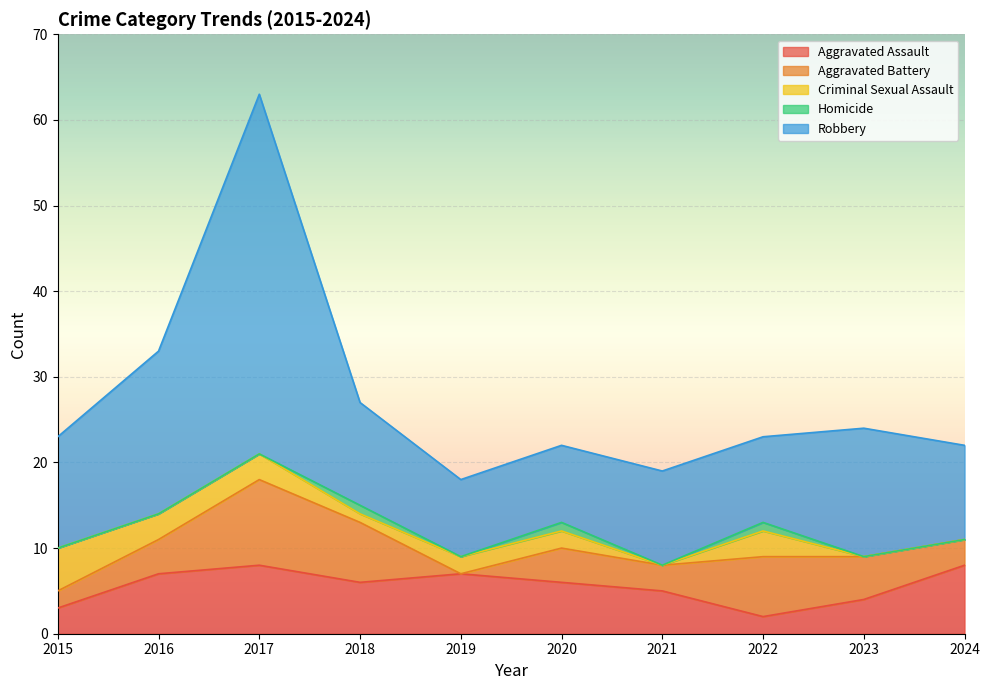

At which category is the sum across all series the highest?

2017